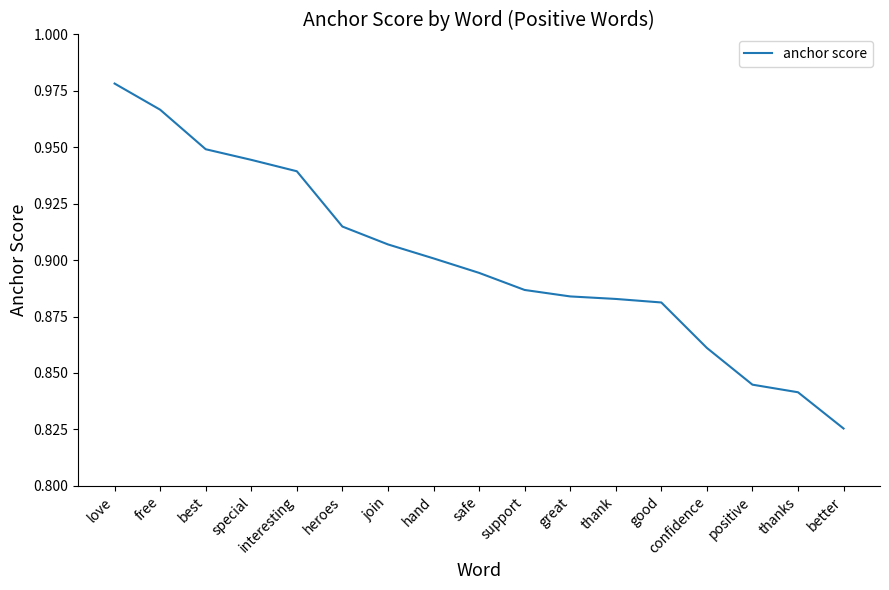

True or false: the data shows 1.4 at good.

False